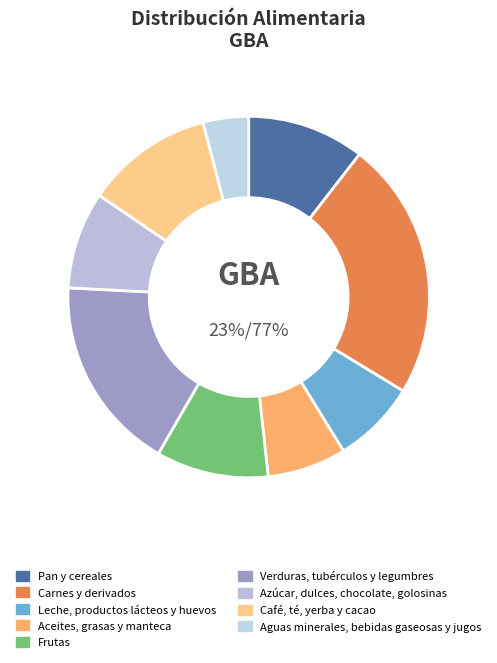

True or false: Azúcar, dulces, chocolate, golosinas accounts for 9% of the total.

True